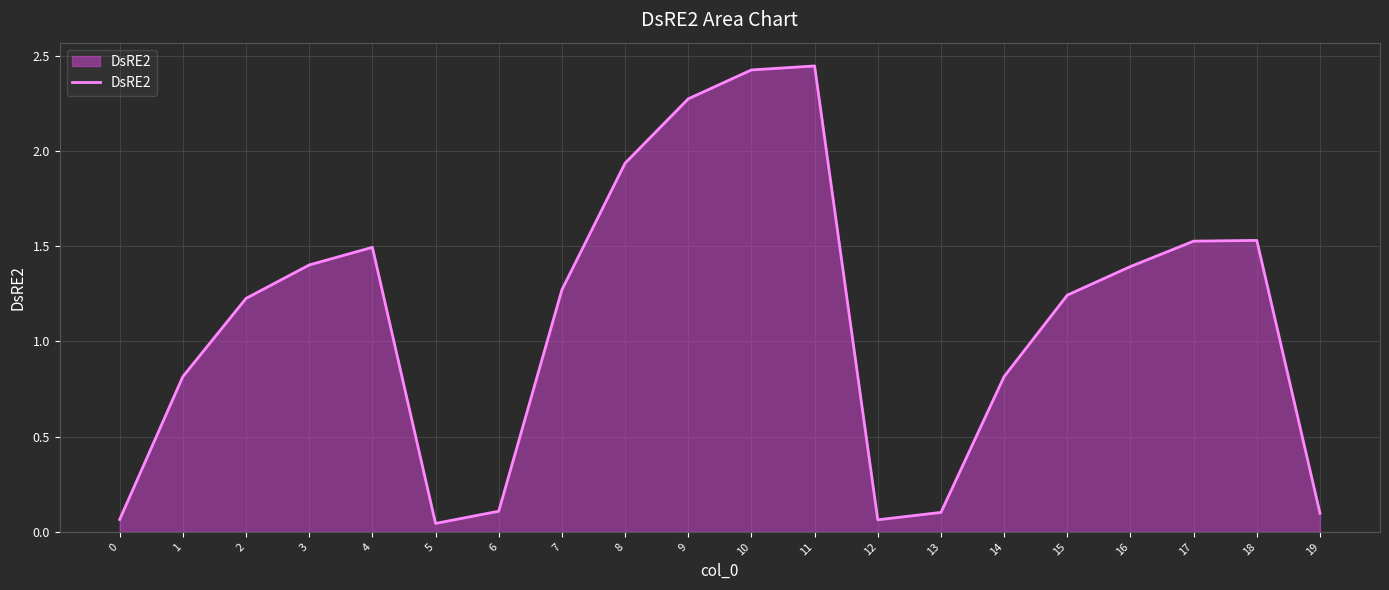

What is the ratio of the value at 3 to the value at 11?

0.6